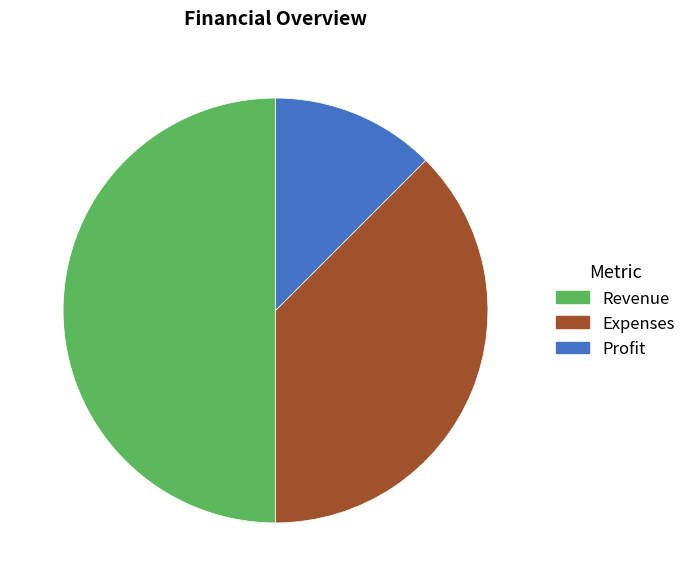

Which category has the biggest portion of the pie?

Revenue